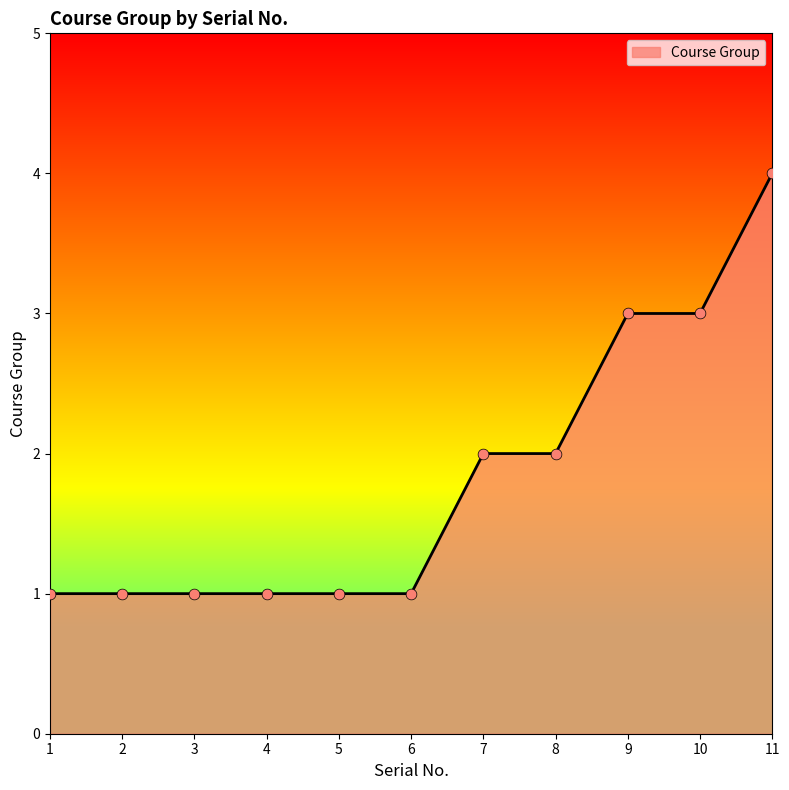

What is the change in value from 6 to 7?

+1